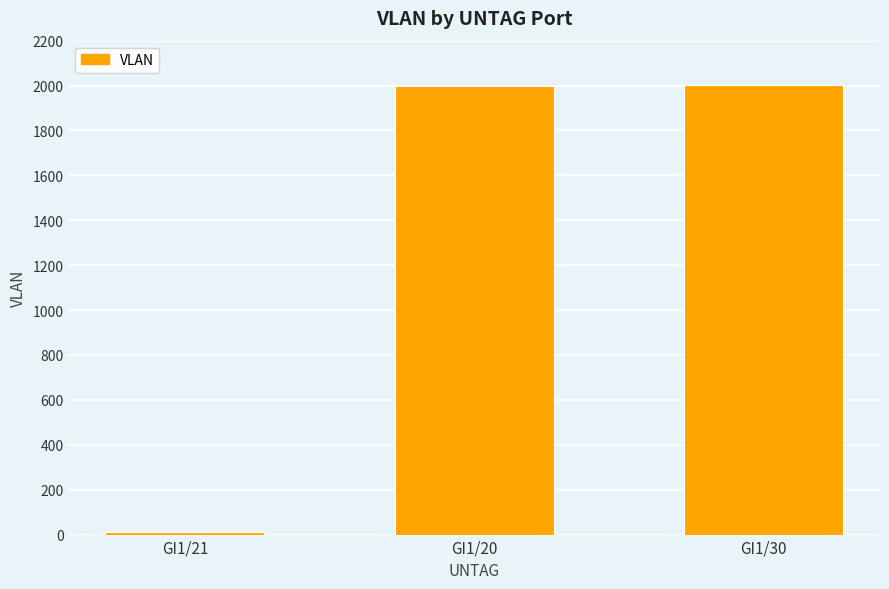

What is the difference between the maximum and minimum values?

1989